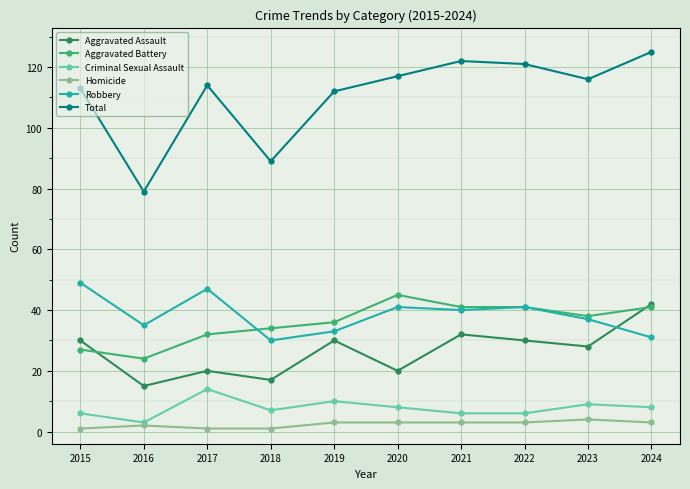

What is the approximate value of Total at 2016, to the nearest 10?

80